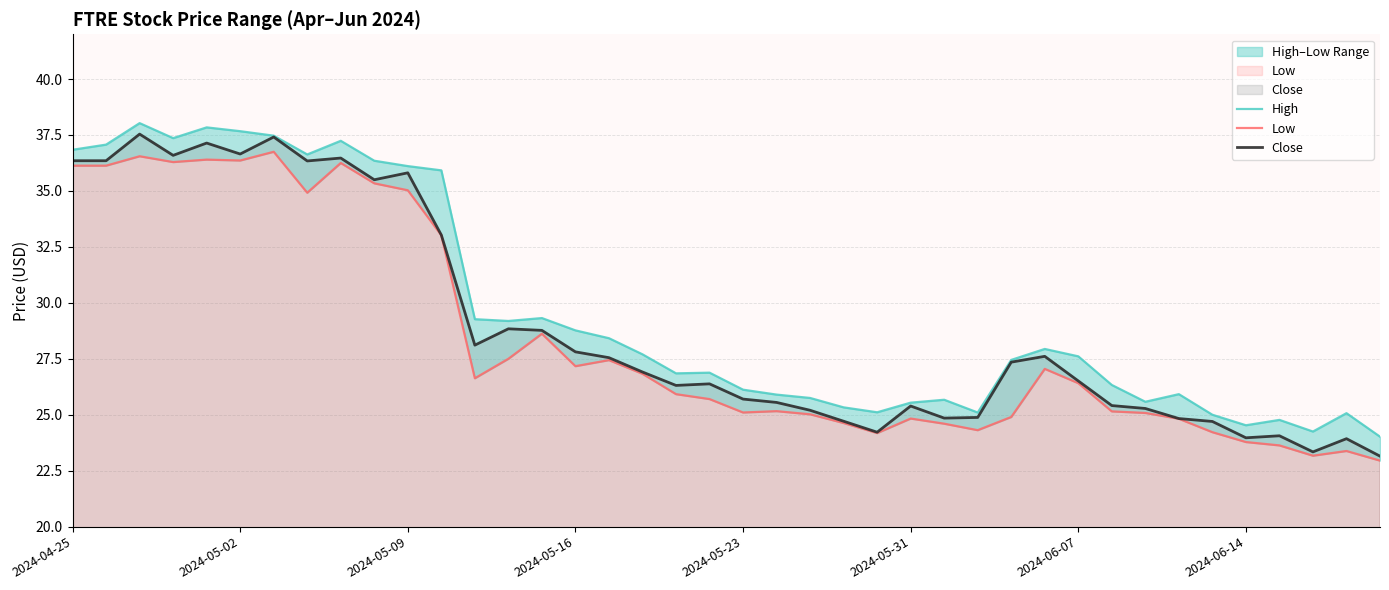

Between 11 and 8, which is larger?

8